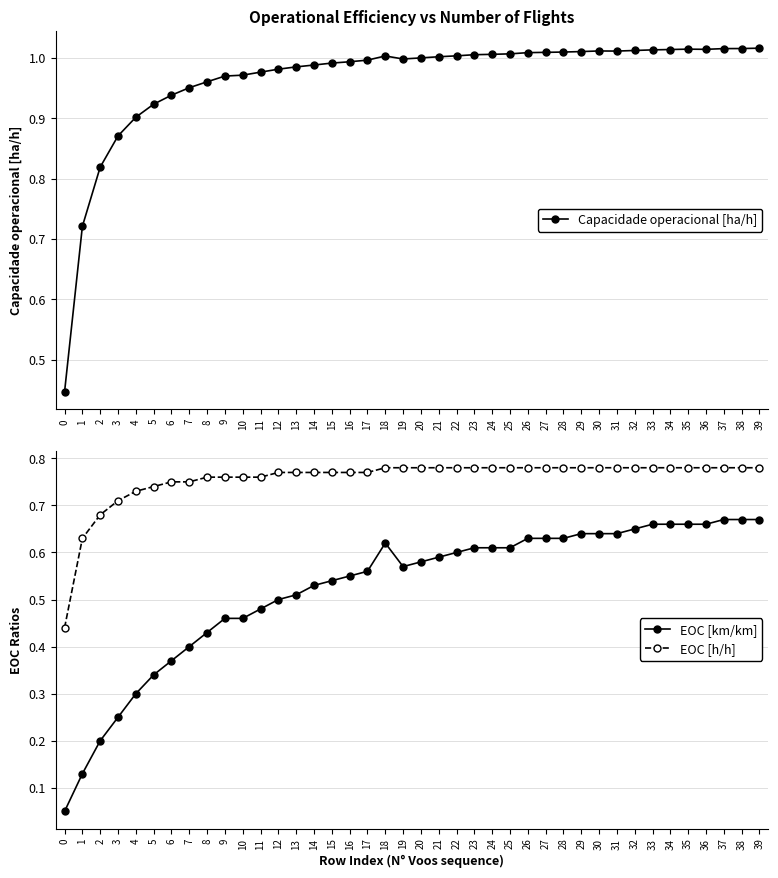

Is it true that EOC [h/h] equals 0.8 at 7?

True